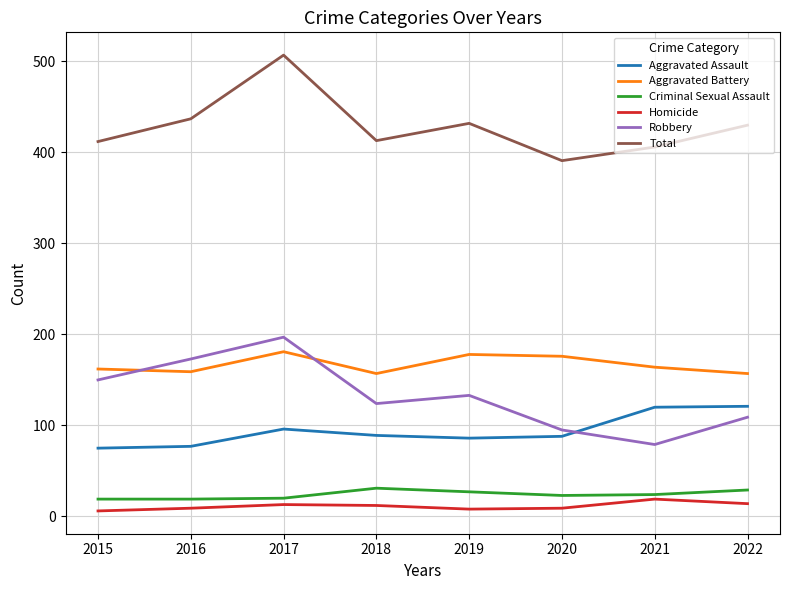

Is the value of Aggravated Assault at 2015 greater than the value of Robbery at 2018?

No